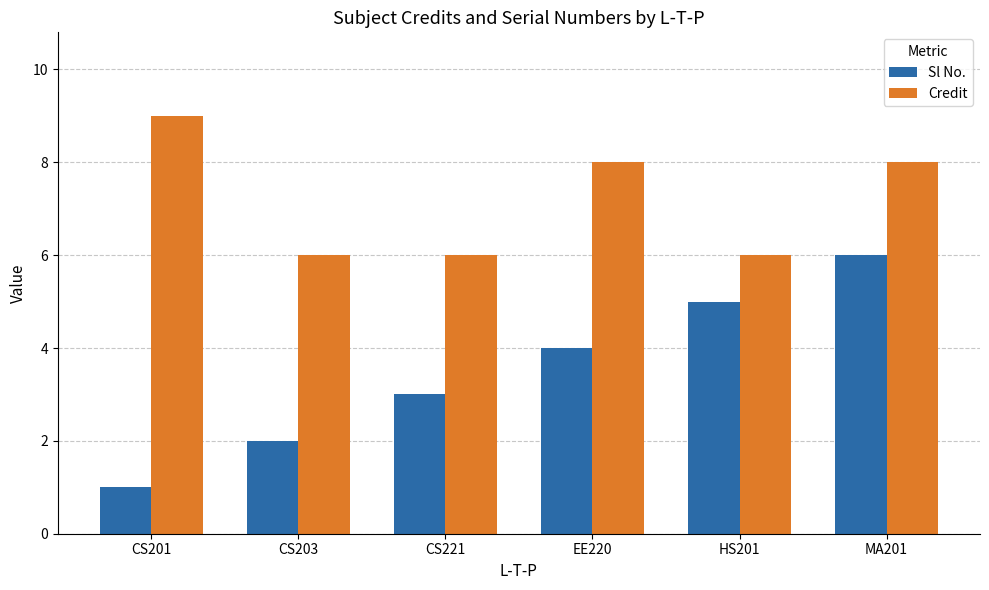

List the series in order of their overall mean, lowest first.

Sl No., Credit